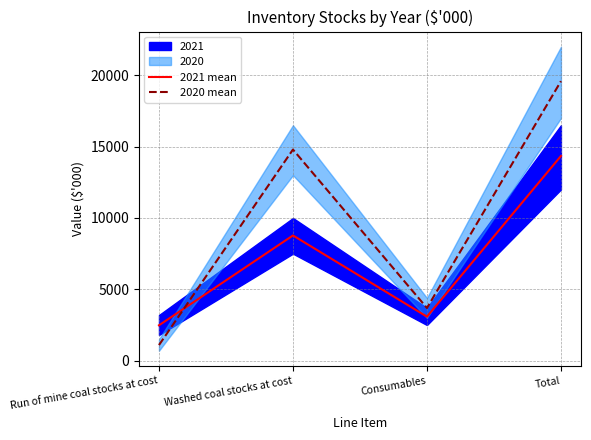

What is the spread (max minus min) of values at Washed coal stocks at cost?

6020